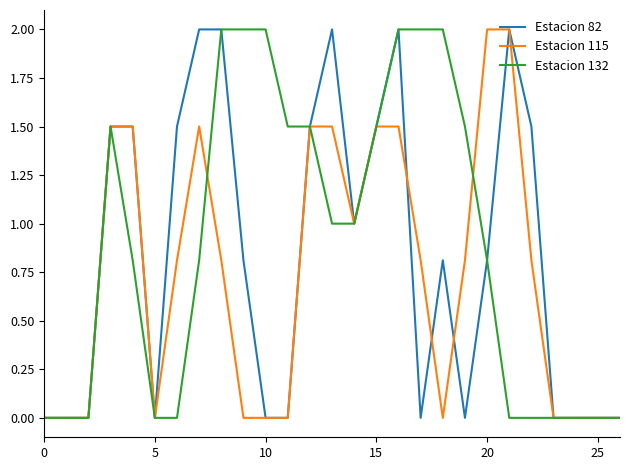

What is the greatest value displayed?

2.0